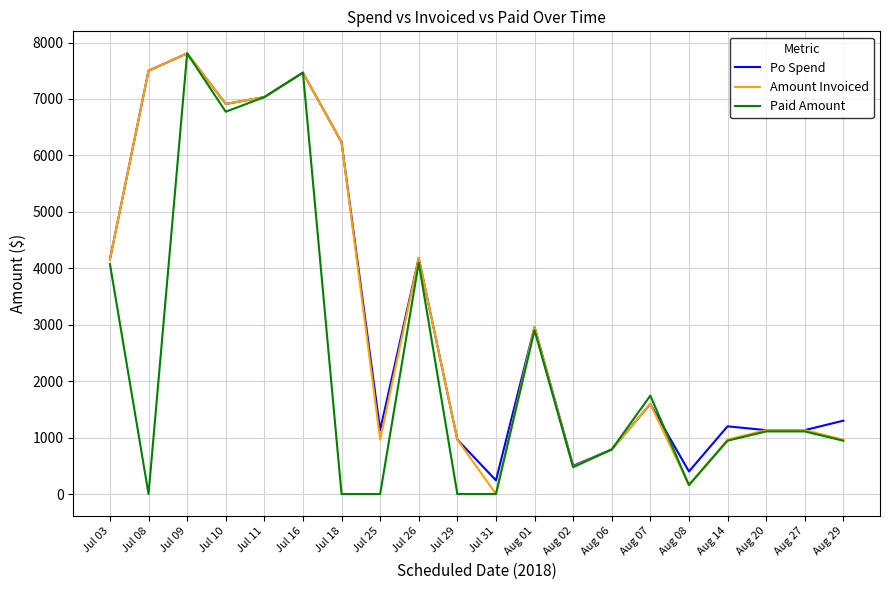

The value of Amount Invoiced at Jul 25 is 964.3. True or false?

True